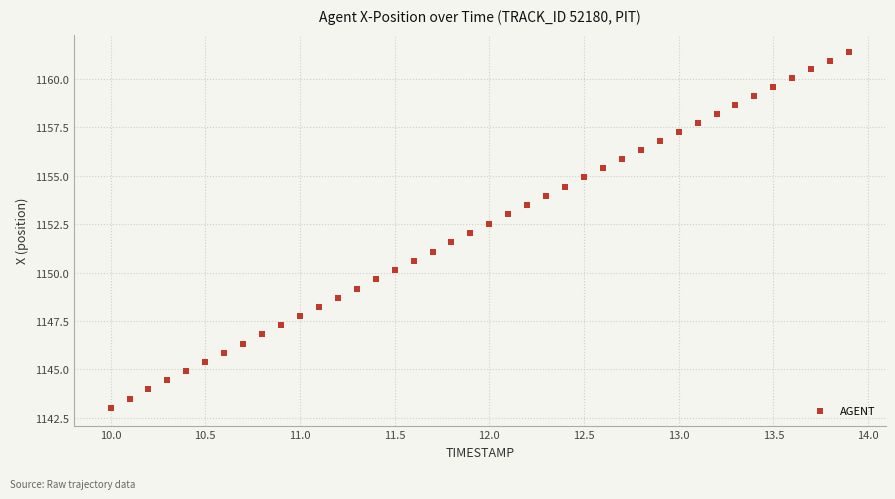

What is the range of X values (max minus min)?

3.9